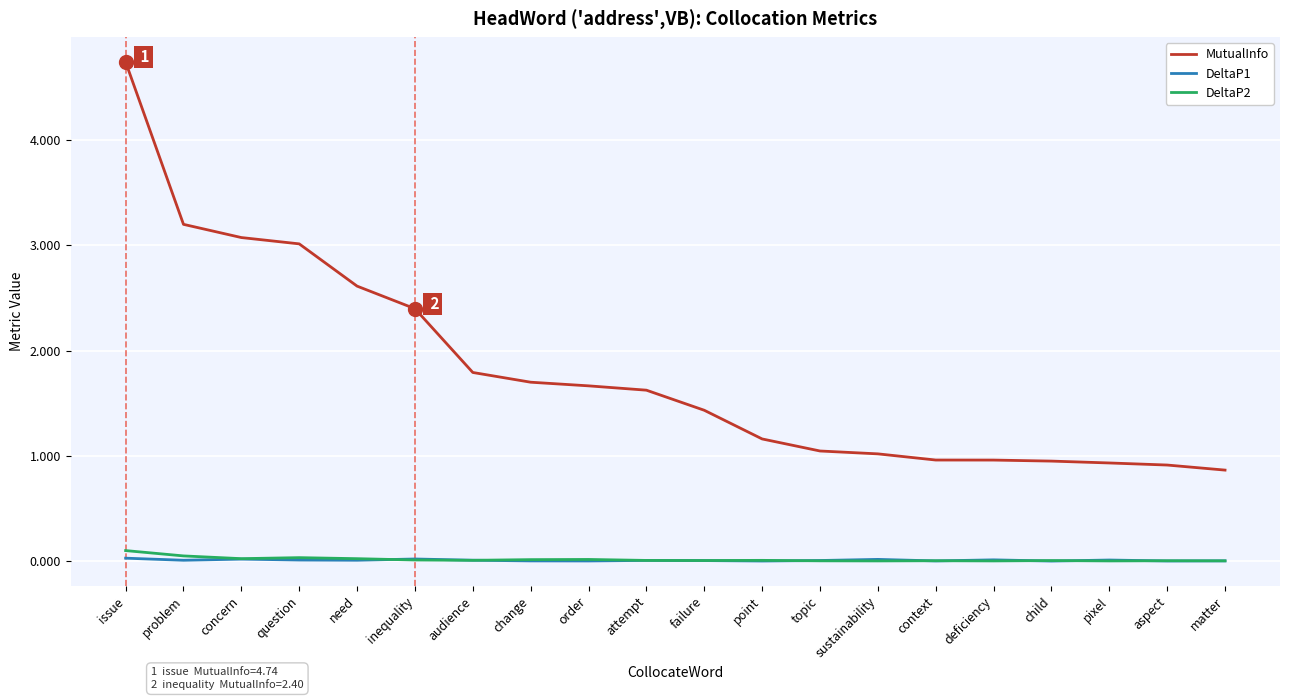

What is the greatest value displayed?

4.7